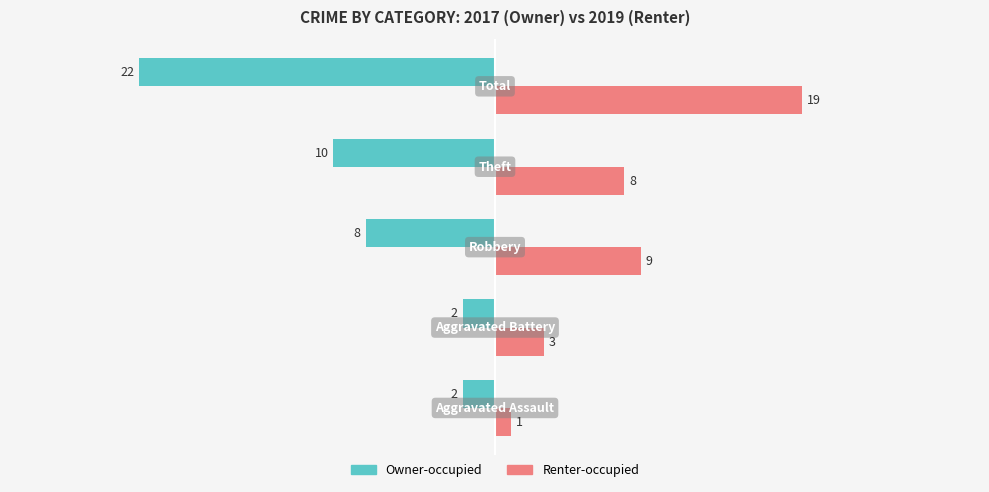

What is the sum of all Owner-occupied values?

-44